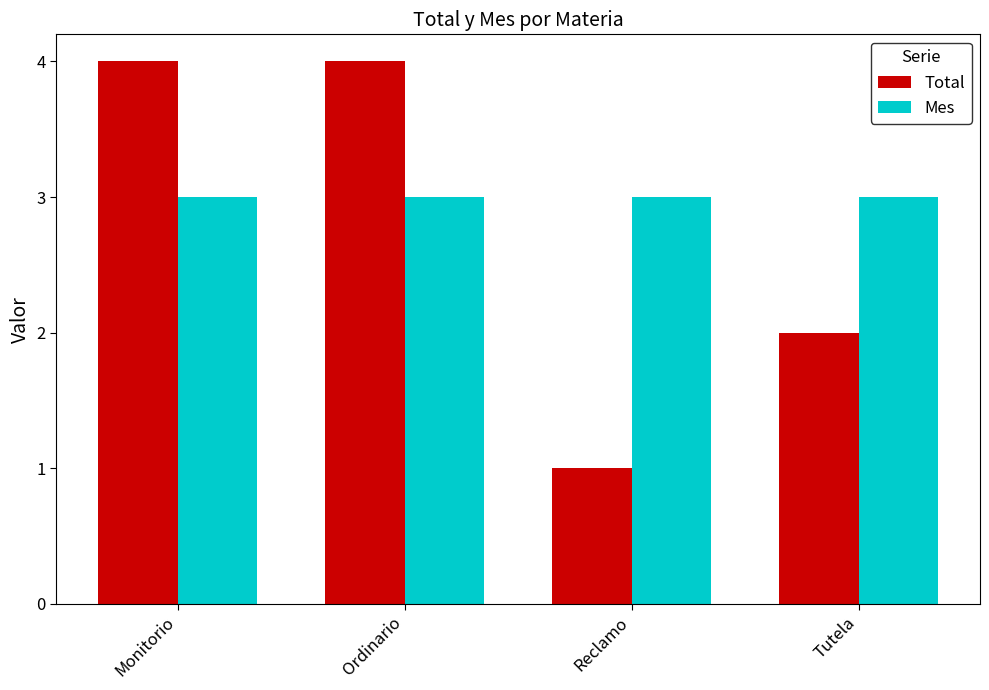

Which series has the widest spread of values?

Total